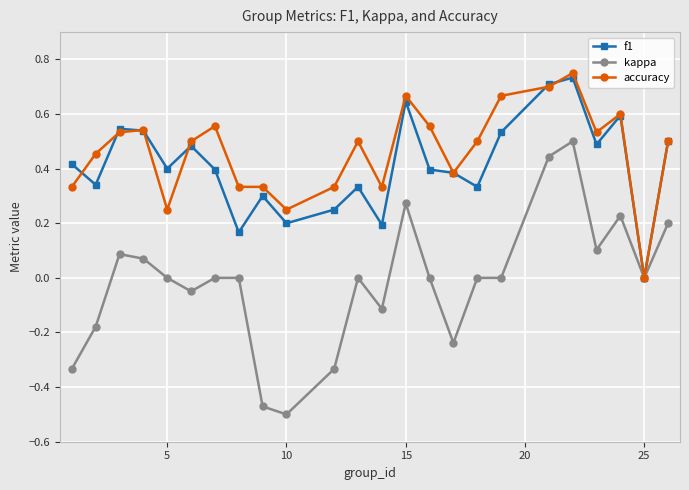

List the series in order of their peak value, lowest first.

kappa, f1, accuracy